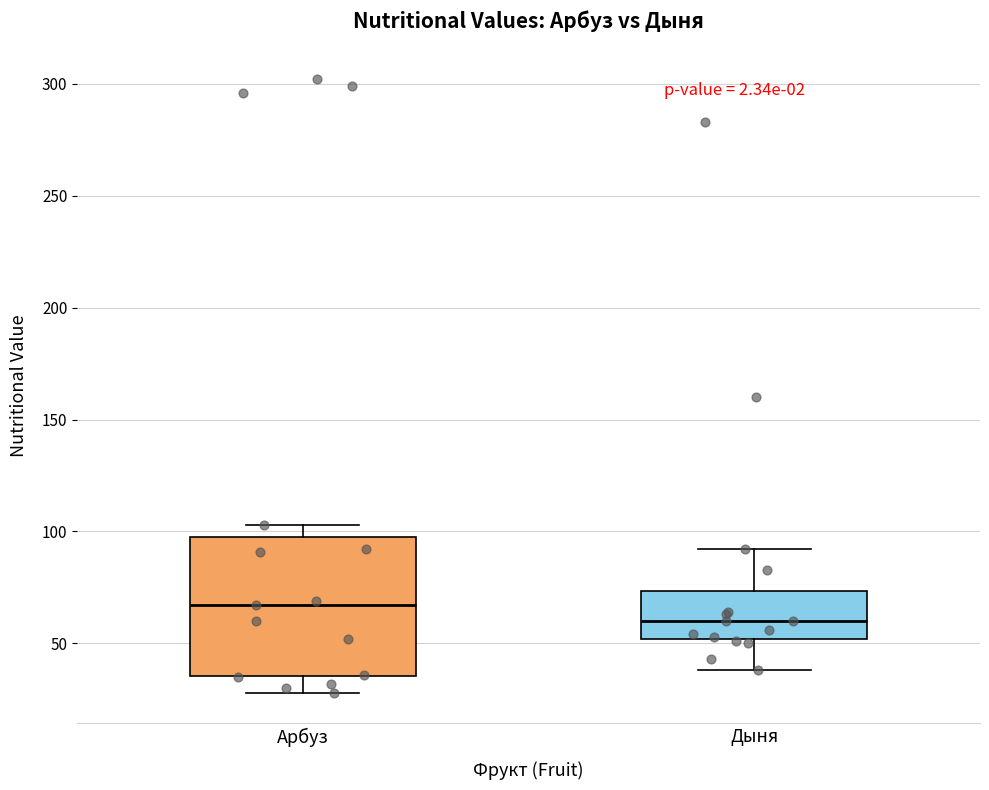

Where does the upper whisker of the box for Дыня end on the y-axis? The values are not printed on the chart, so give them approximately, as read against the axis.

90